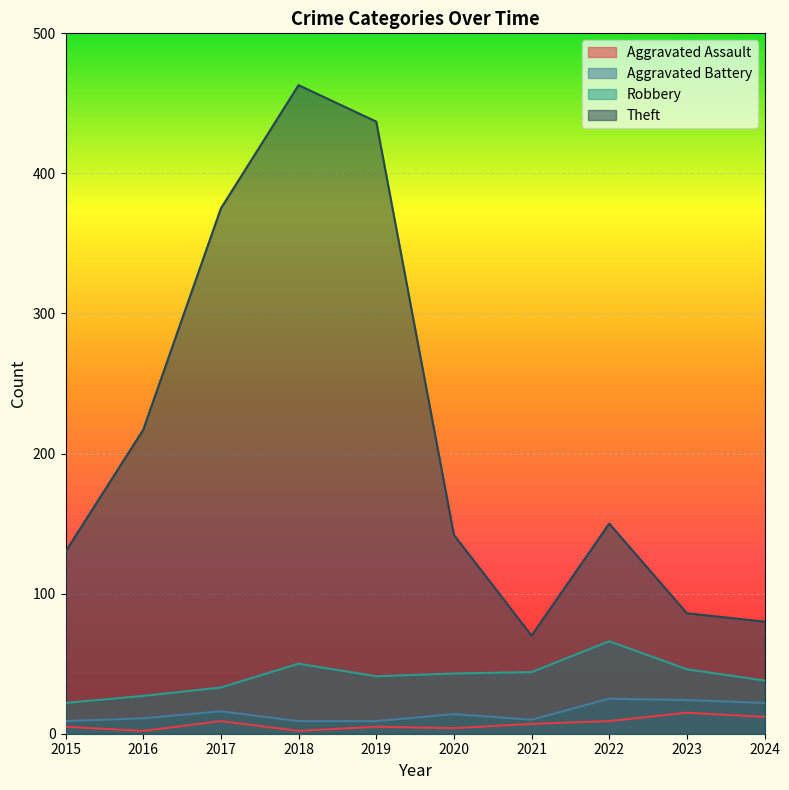

Which category has the highest value in the Theft series?

2018